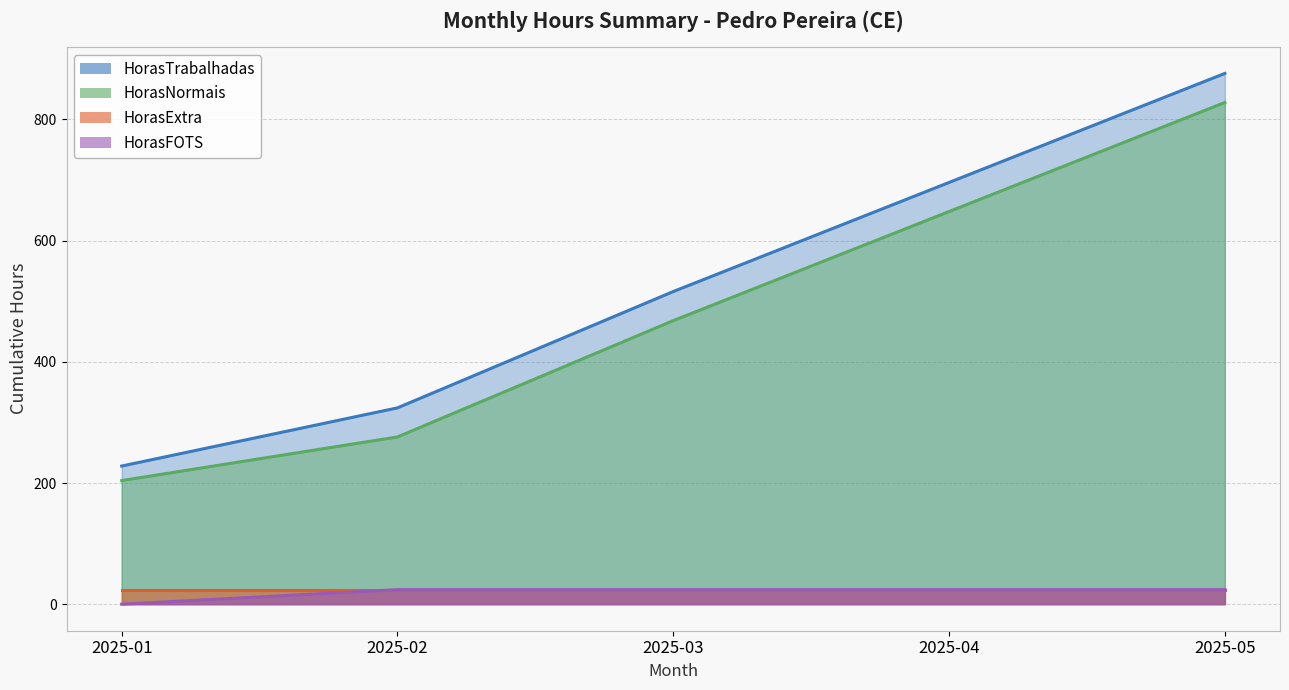

Count the HorasTrabalhadas (line) values in the range 324 to 696.

3